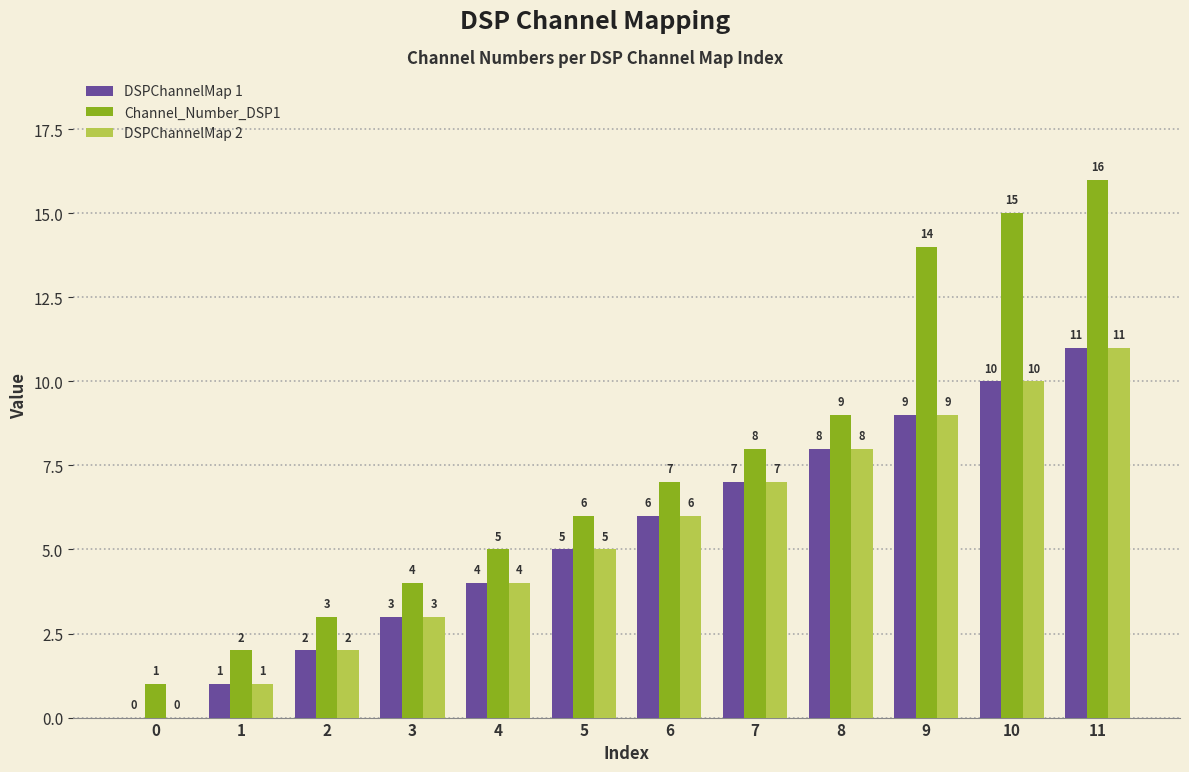

At which category is the sum across all series the highest?

11